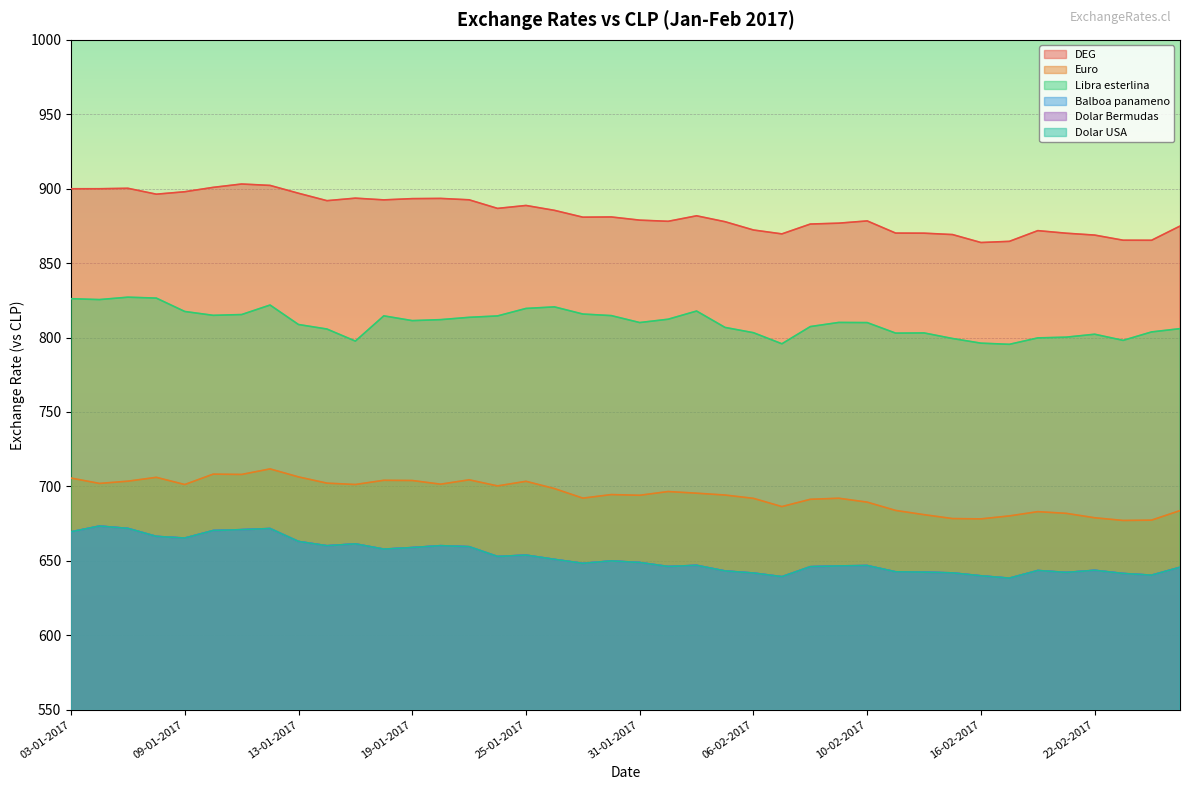

Does the chart display data point markers on the line(s)?

No